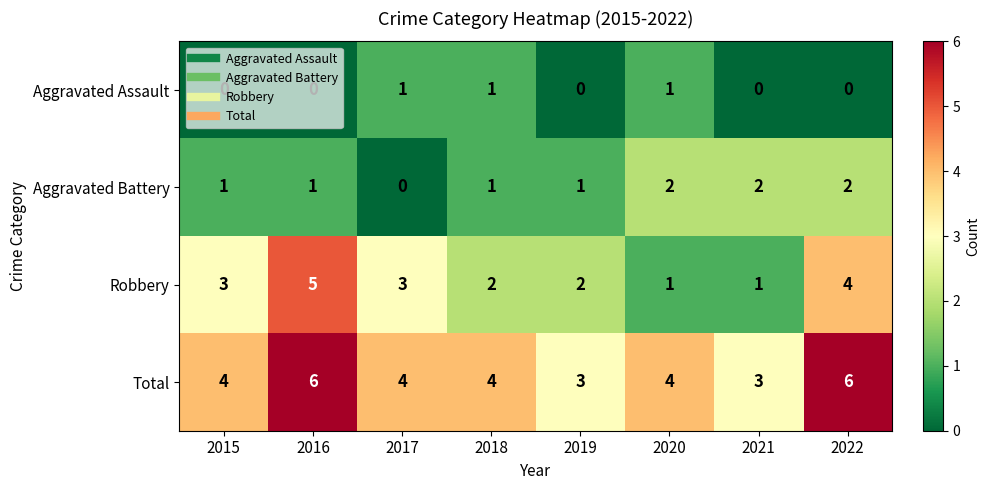

How many data points does each series have?

8